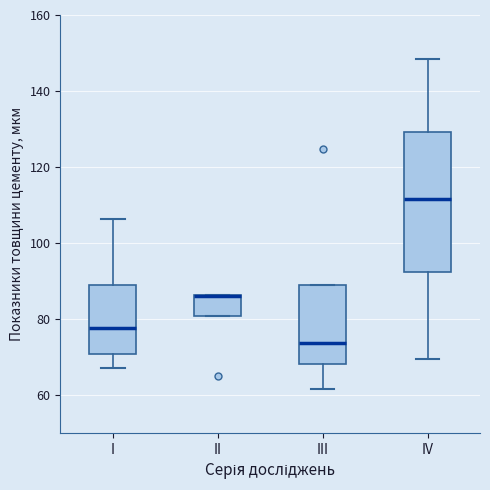

Comparing the boxes themselves (not the whiskers), which one is the tallest?

IV